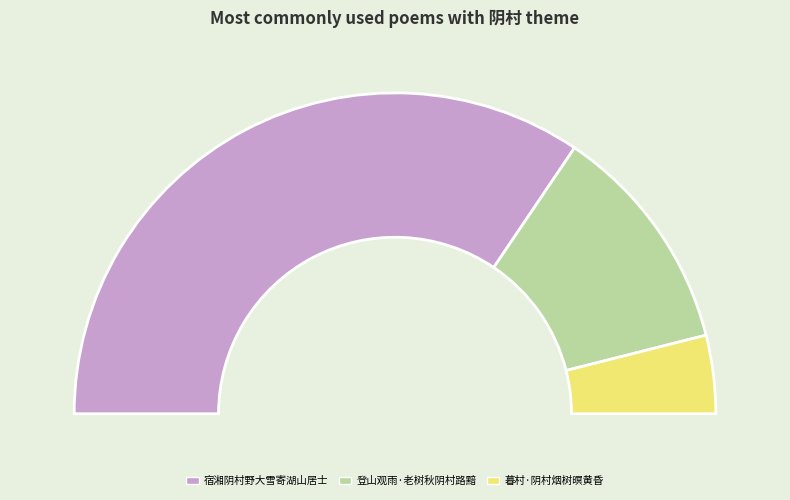

The 宿湘阴村野大雪寄湖山居士 slice represents 69% of the pie. True or false?

True